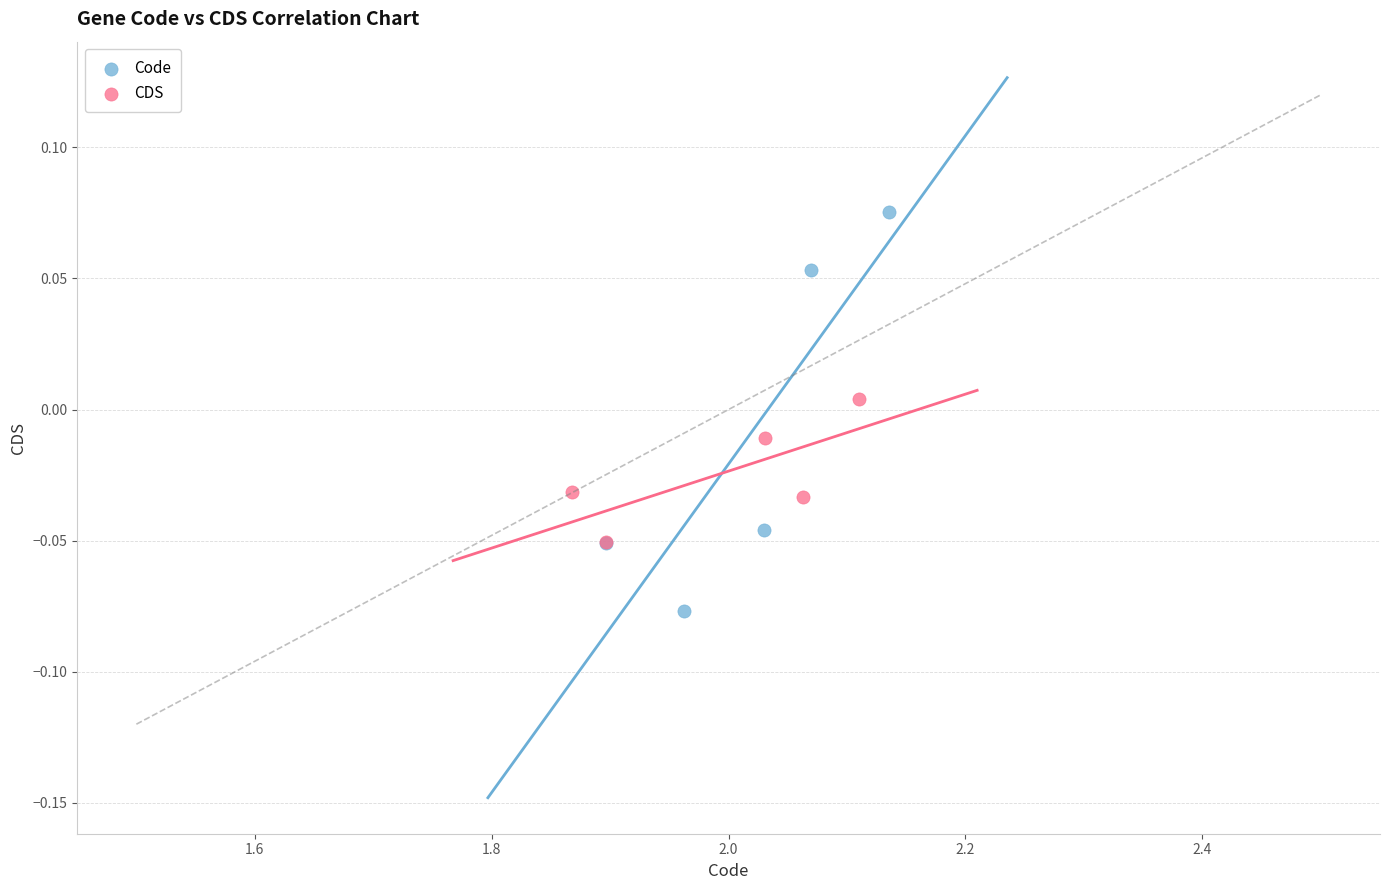

Which series reaches the minimum Y coordinate?

Code